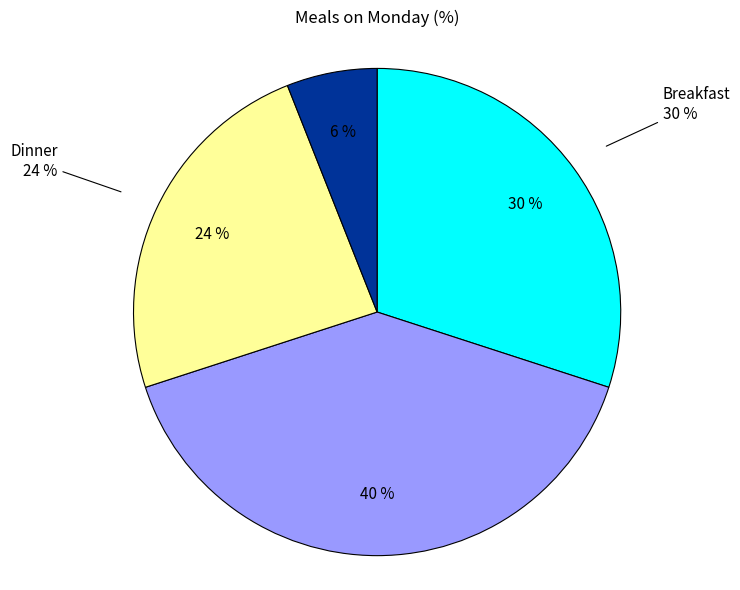

What percentage is the Lunch slice, to the nearest percent?

40%